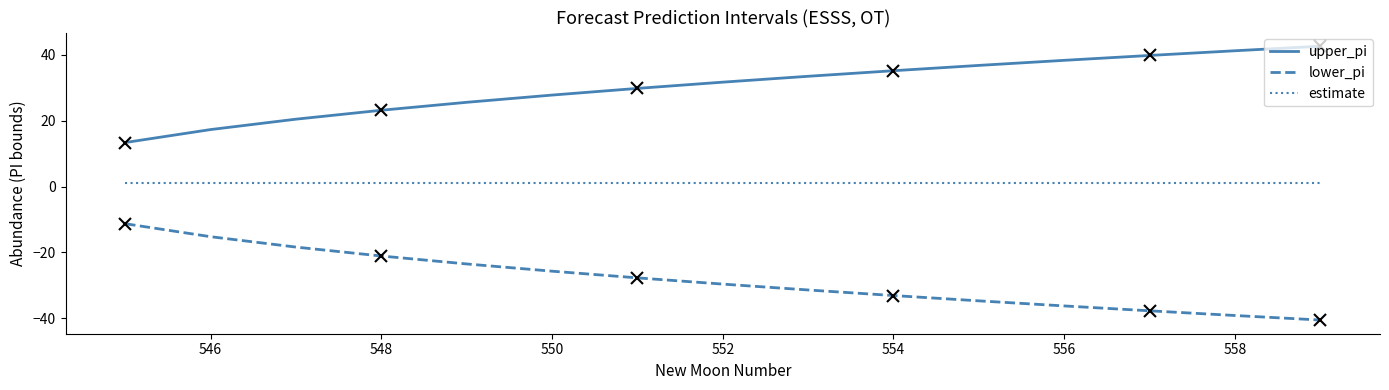

What is the smallest value displayed?

-40.5